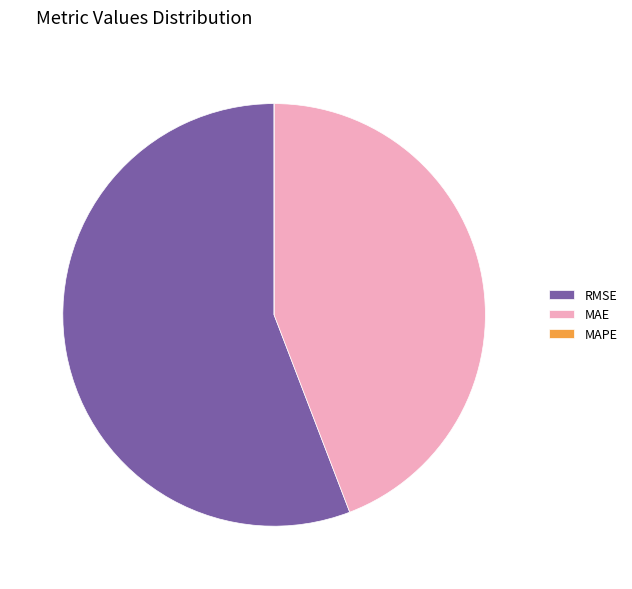

Does MAE account for over 50% of the chart?

No